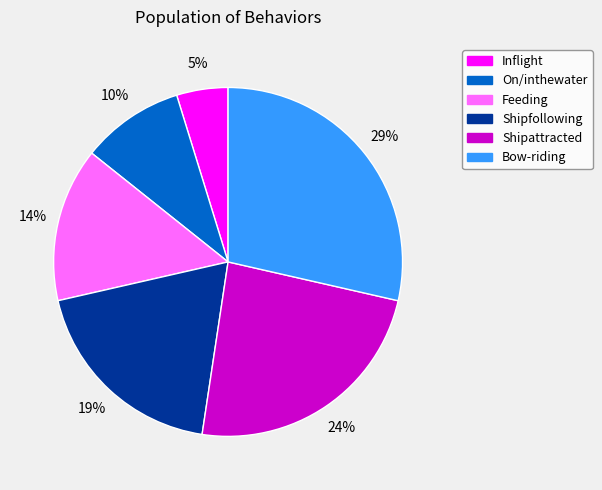

Is Shipattracted the majority of the pie?

No